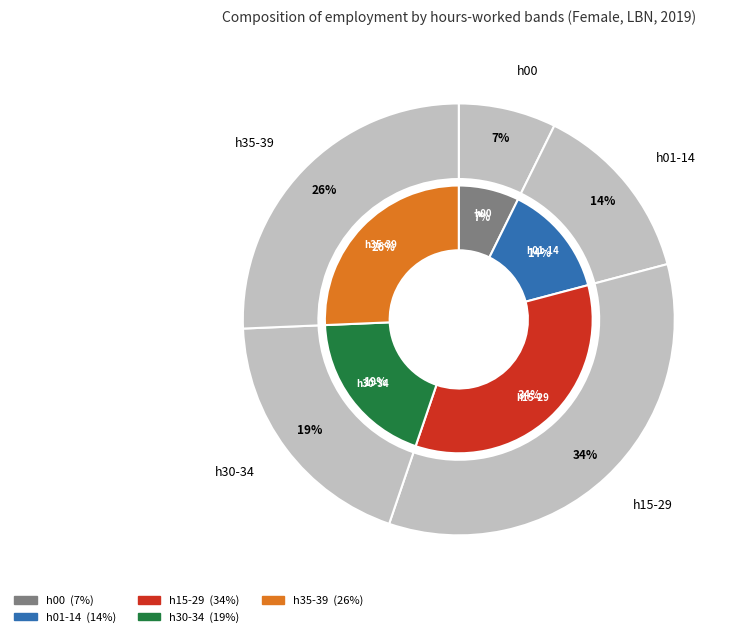

Do how_bands_h00 and how_bands_h30_34 together represent more than half of the pie?

No